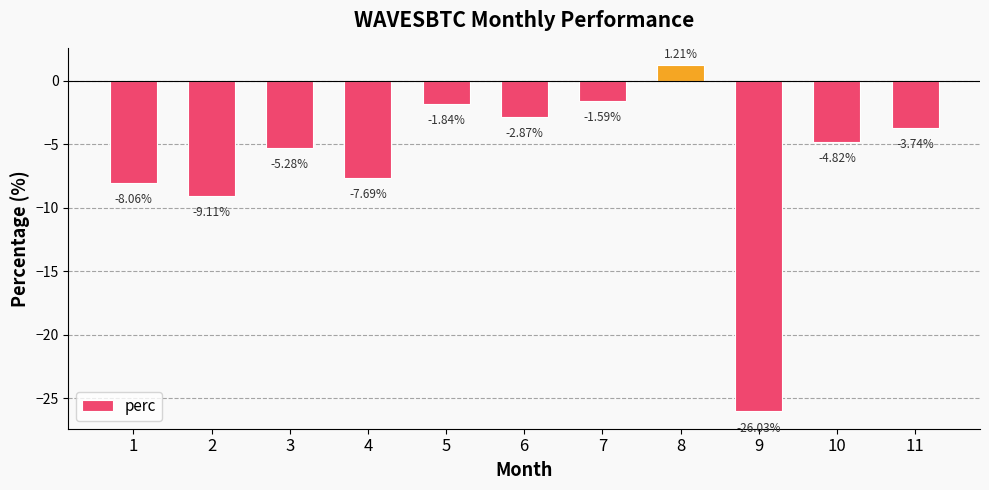

Is it true that the value at 11 is -2.2?

False